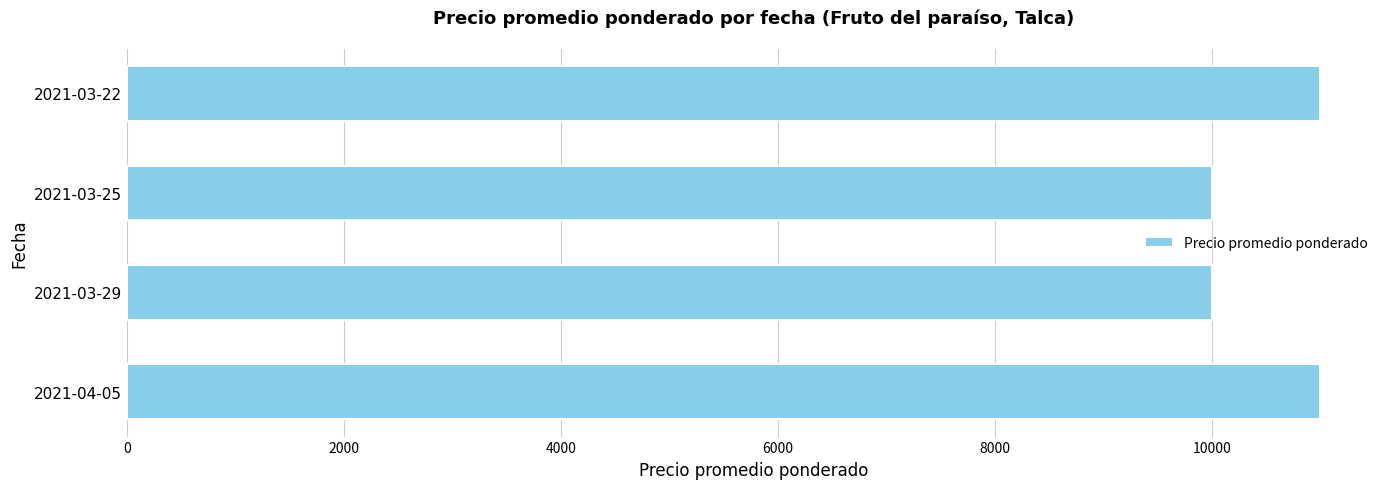

Reading bottom to top, what are all the values shown in this chart?

2021-04-05=11000	2021-03-29=10000	2021-03-25=10000	2021-03-22=11000